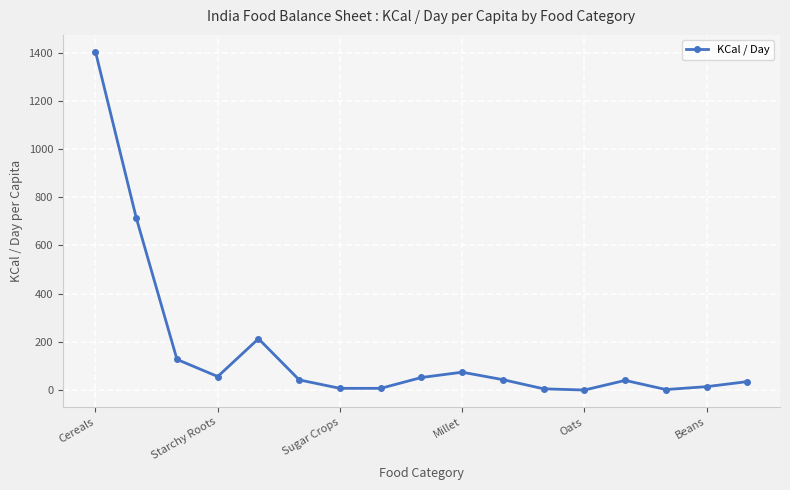

Does the chart display data point markers on the line(s)?

Yes